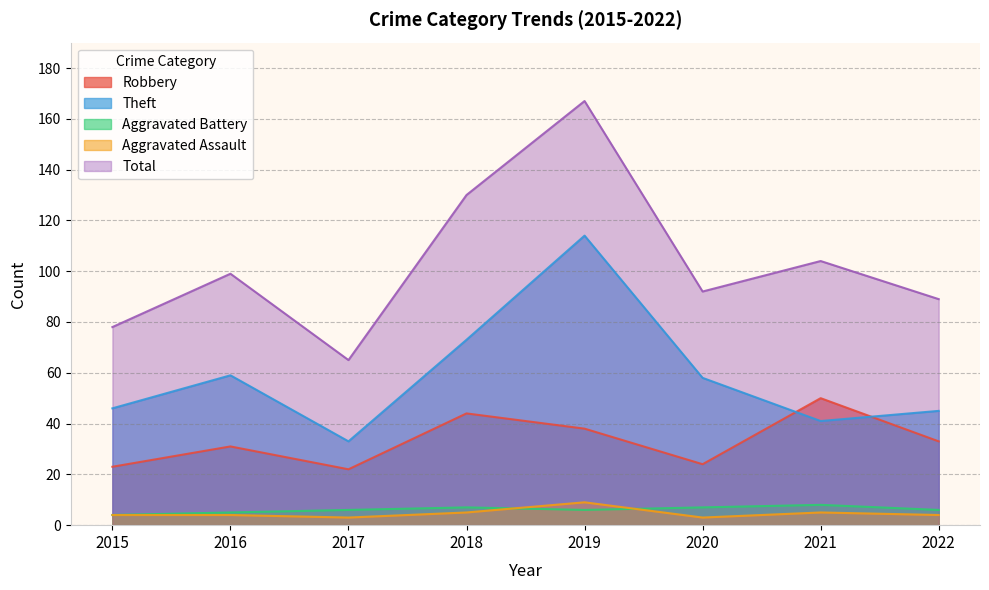

What is the average value of the Robbery series?

33